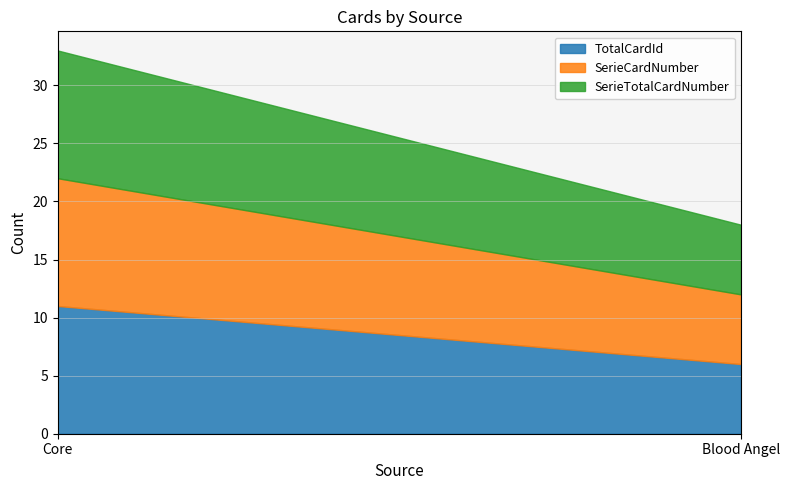

Reading left to right, extract all data points from this chart.

TotalCardId: Core=11	Blood Angel=6
SerieCardNumber: Core=11	Blood Angel=6
SerieTotalCardNumber: Core=11	Blood Angel=6